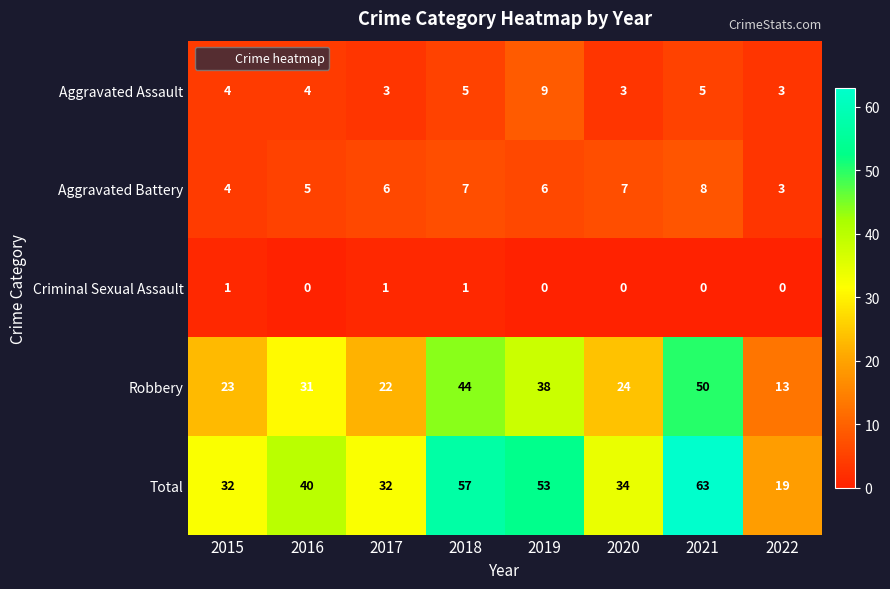

The Aggravated Battery series shows 10 at 2018. True or false?

False